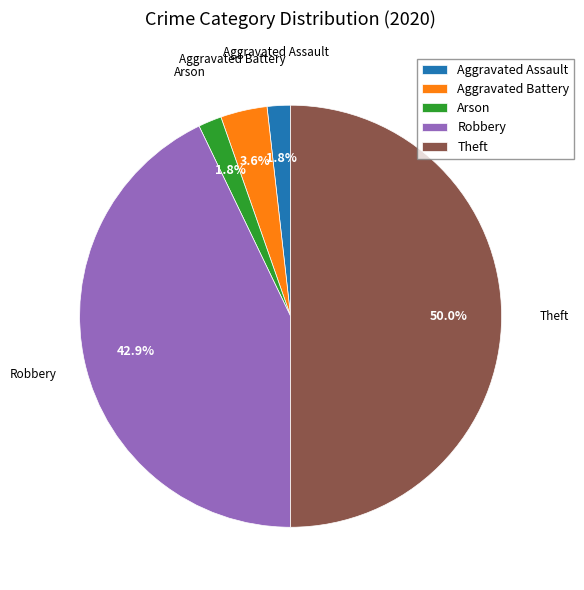

What percentage is the Aggravated Battery slice, to the nearest percent?

4%